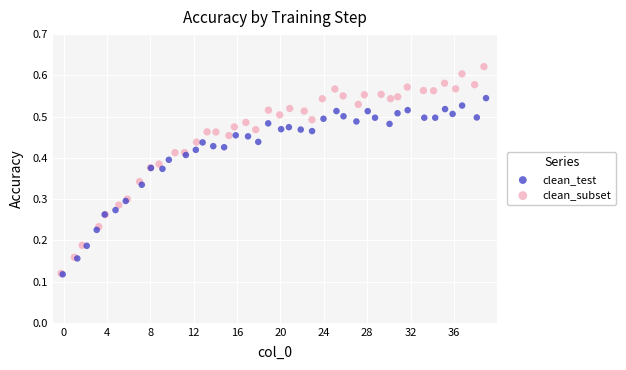

Which series reaches the maximum Y coordinate?

clean_subset